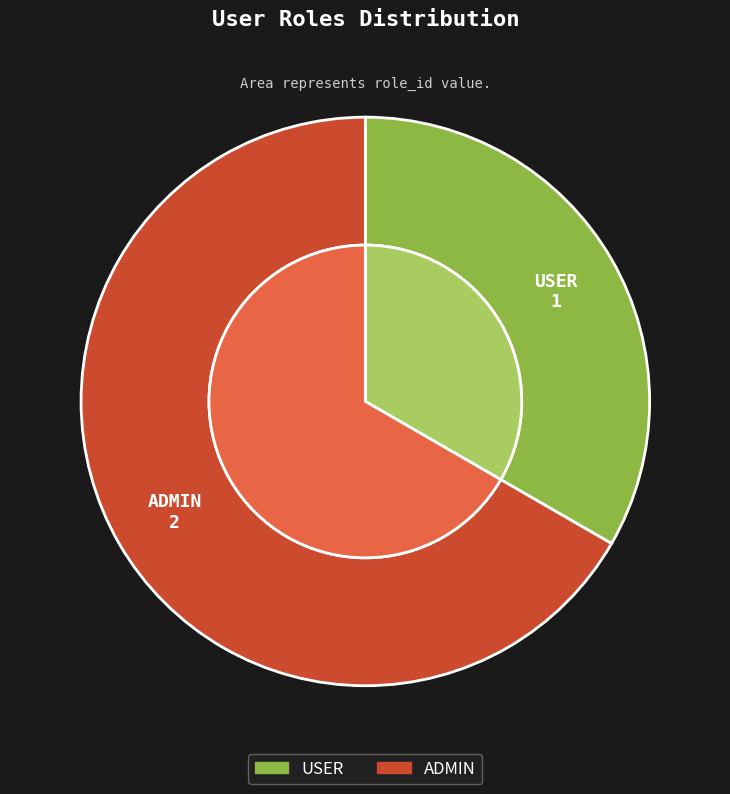

What portion of the pie excludes USER?

66.7%